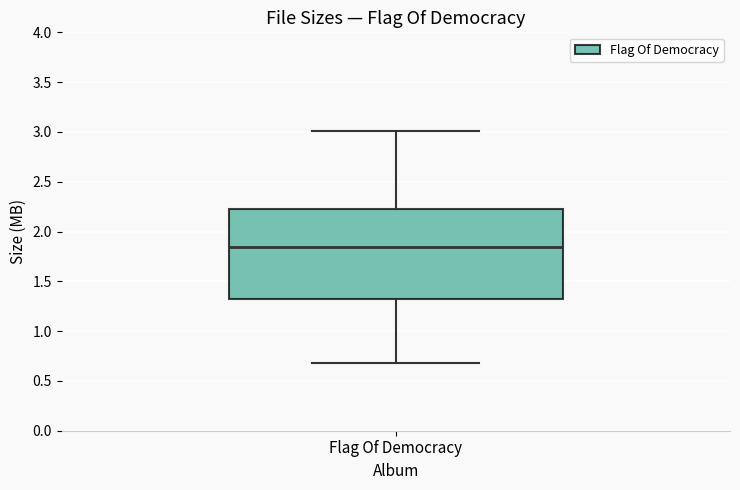

Where does the lower whisker of the box for Flag Of Democracy end on the y-axis? The values are not printed on the chart, so give them approximately, as read against the axis.

0.70